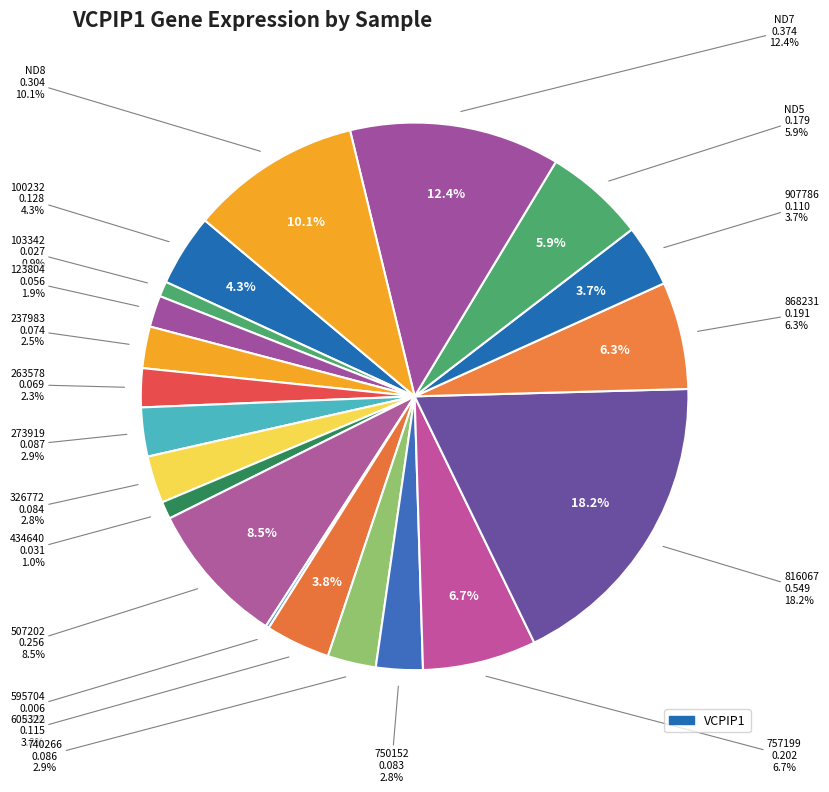

To the nearest percent, what is the combined percentage of 263578 and 507202?

11%